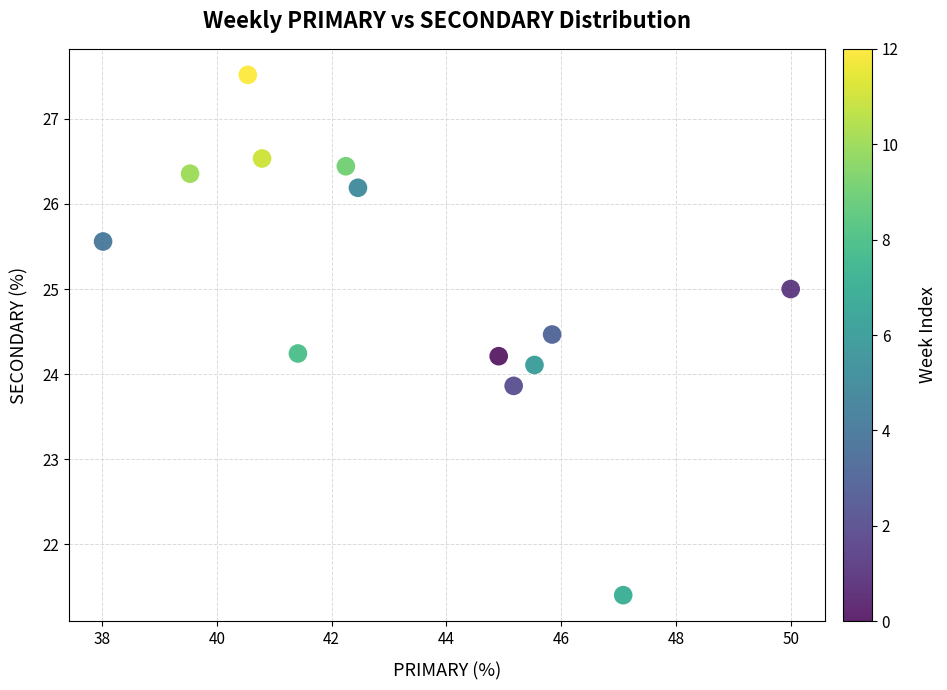

What is the range of X values (max minus min)?

12.0